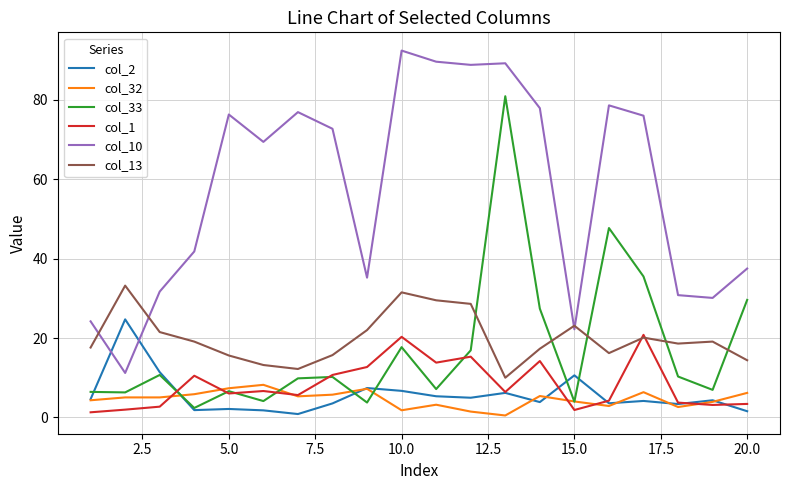

Which series has the largest total across all categories?

col_10